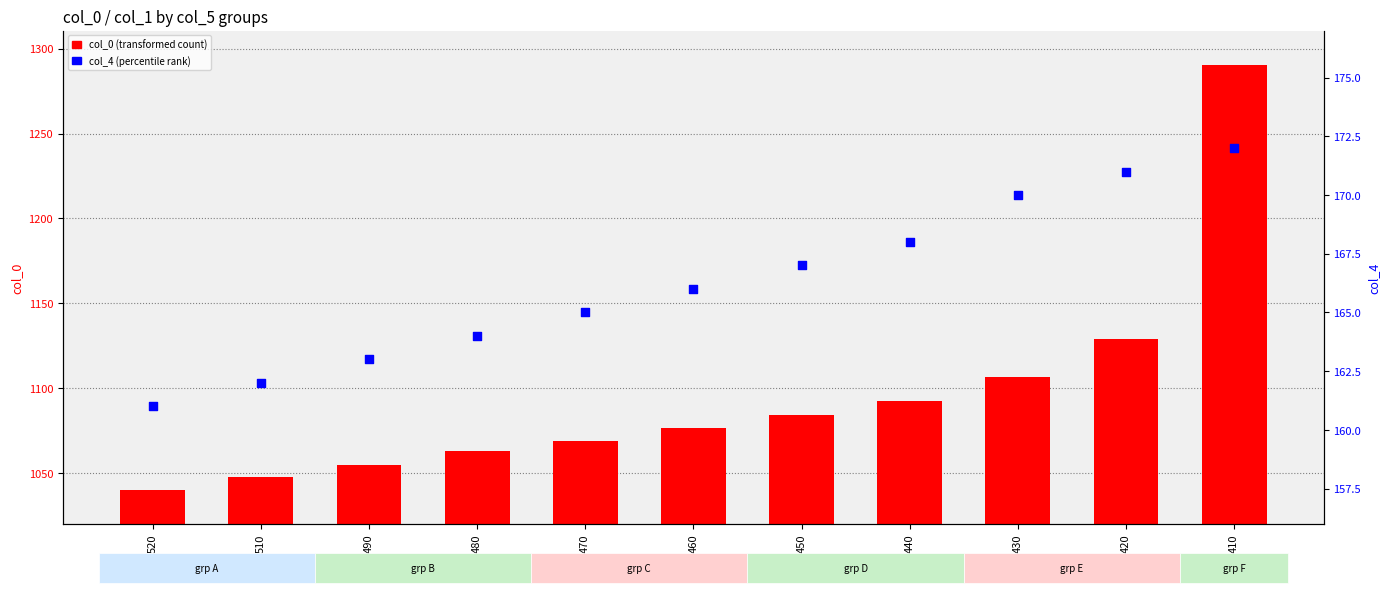

What is the total value across all series at 420?

1299.9